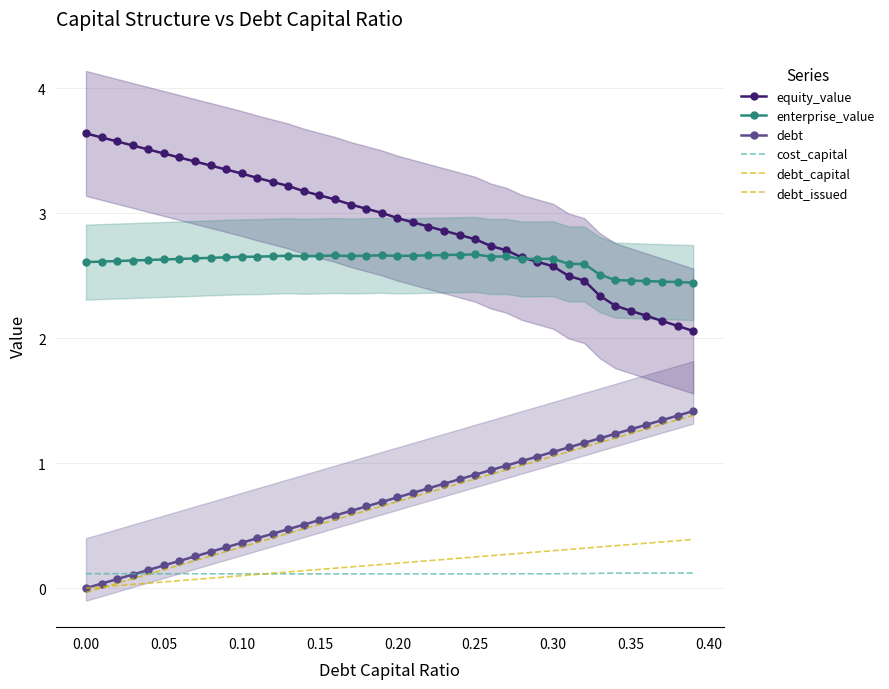

What is the average value of the debt_capital series?

0.2